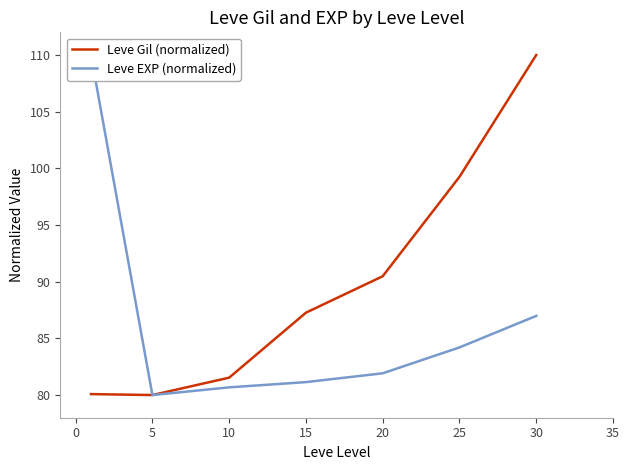

At which label does Leve Gil (normalized) reach its peak?

30